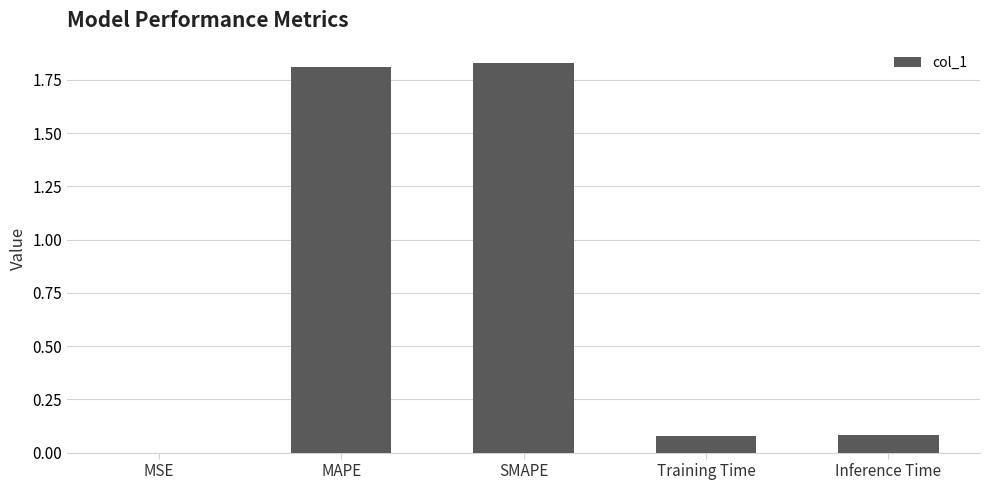

True or false: the data shows 0.0 at Training Time.

False